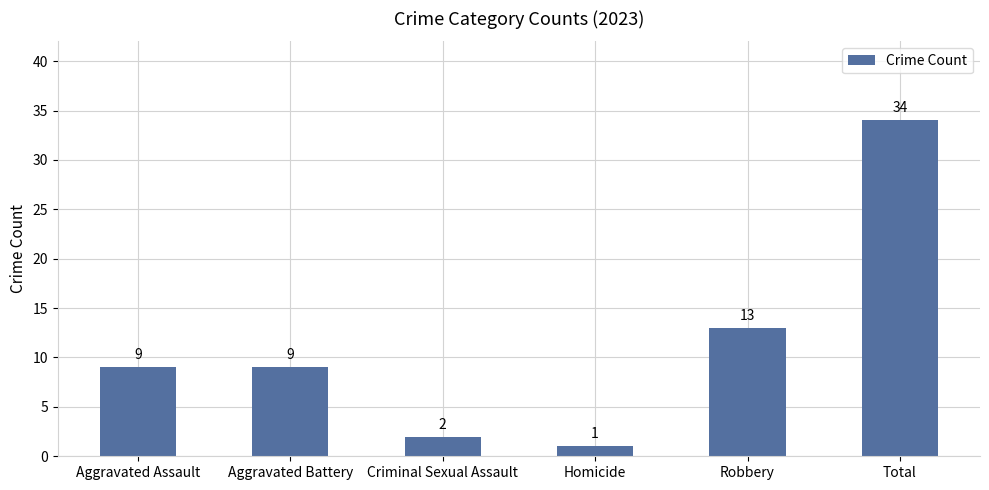

Reading right to left, extract all data points from this chart.

Total=34	Robbery=13	Homicide=1	Criminal Sexual Assault=2	Aggravated Battery=9	Aggravated Assault=9